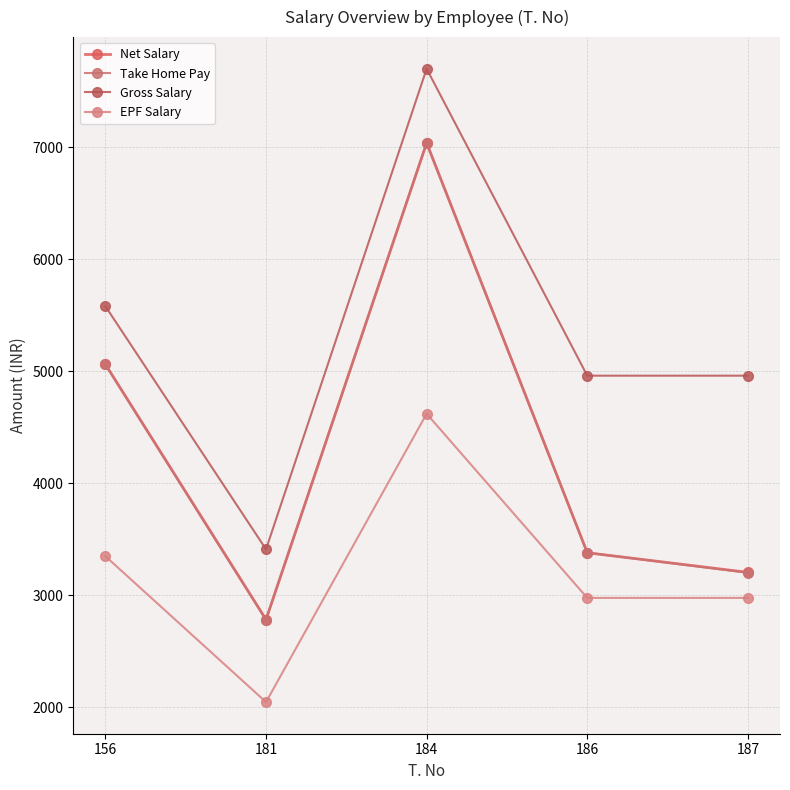

How many values in the Net Salary series are below 3379?

2